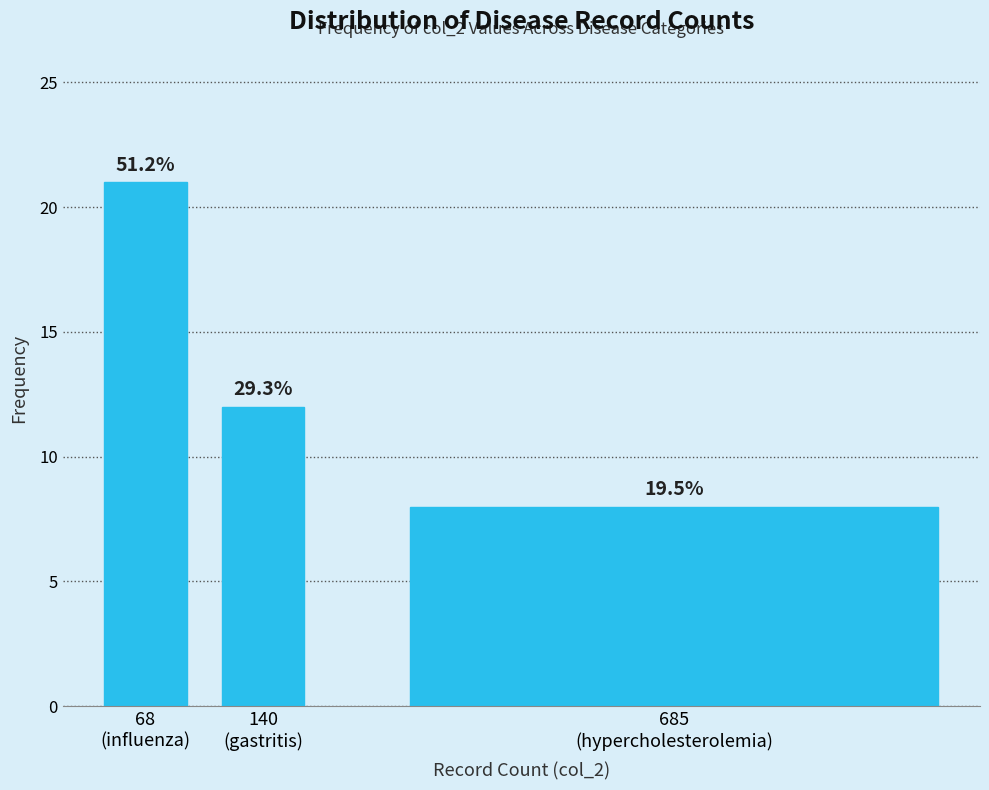

Does the chart contain any negative values?

No